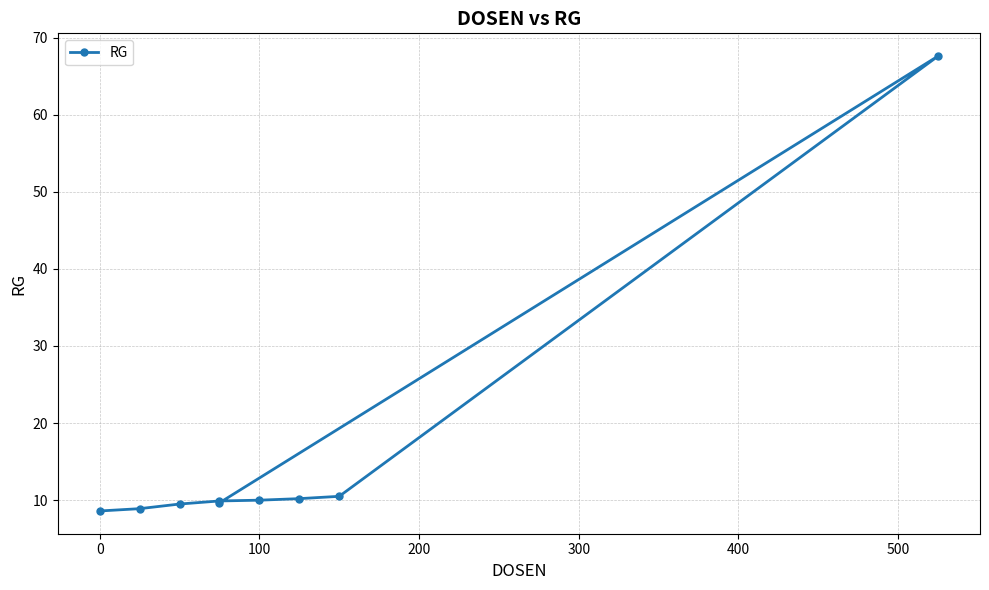

Reading left to right, what are all the values shown in this chart?

8.6	8.9	9.5	9.9	10.0	10.2	10.5	67.6	9.7